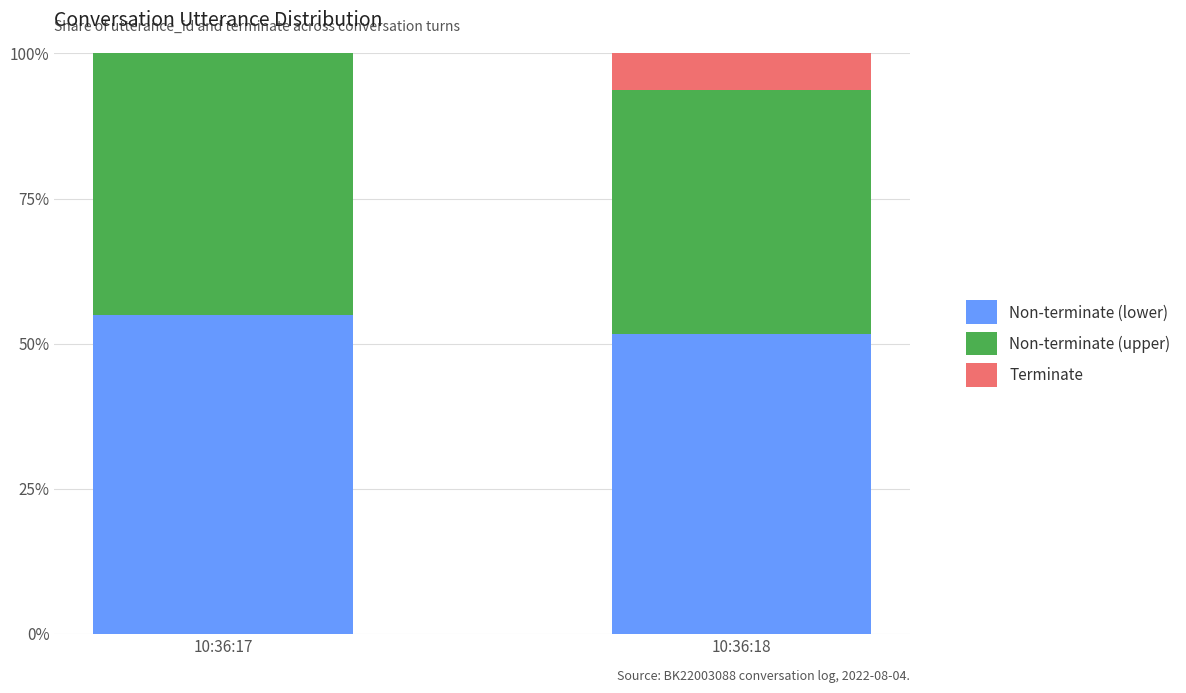

What is the total value across all series at 10:36:18?

100.0